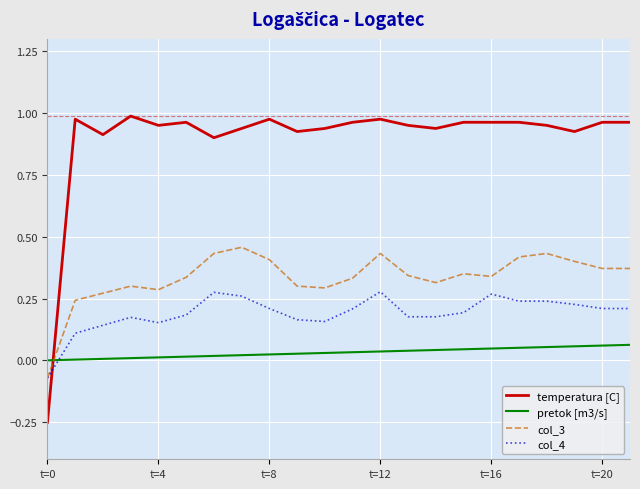

Which series has the largest total across all categories?

temperatura [C]